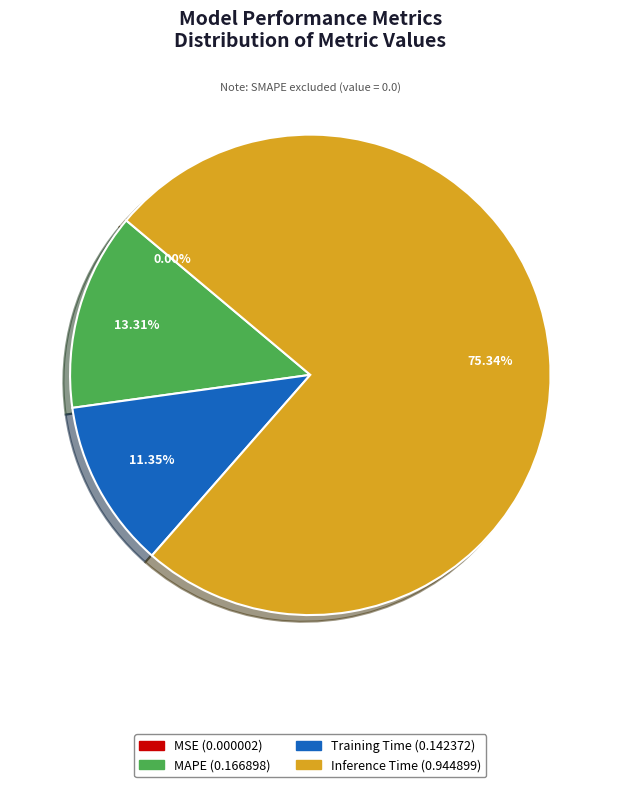

Between Inference Time and Training Time, which is larger?

Inference Time